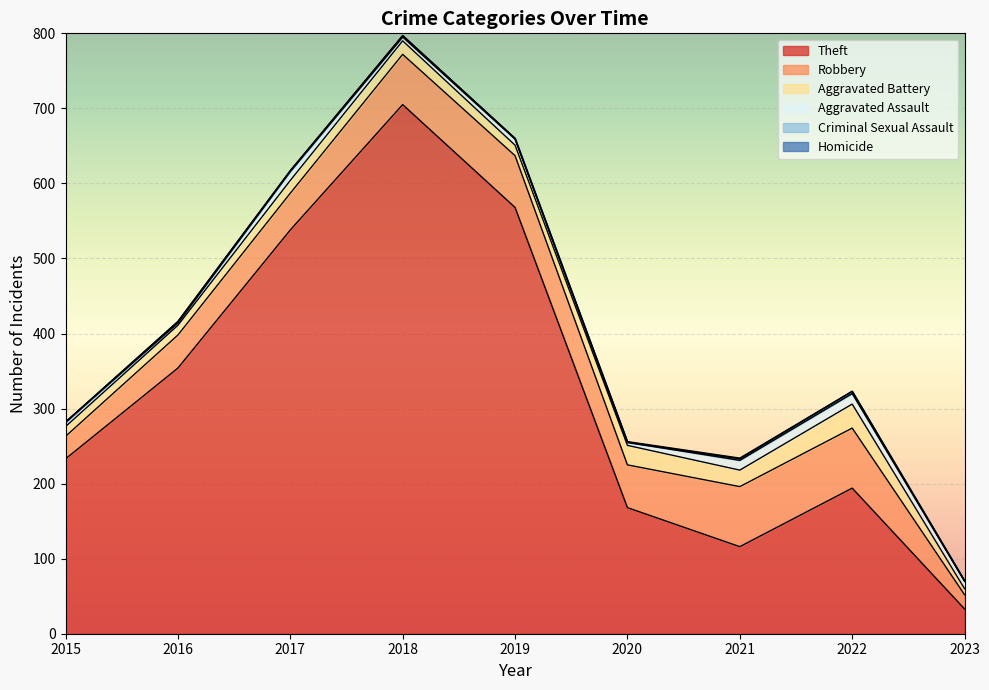

What are all the series names shown in the legend?

Theft, Robbery, Aggravated Battery, Aggravated Assault, Criminal Sexual Assault, Homicide